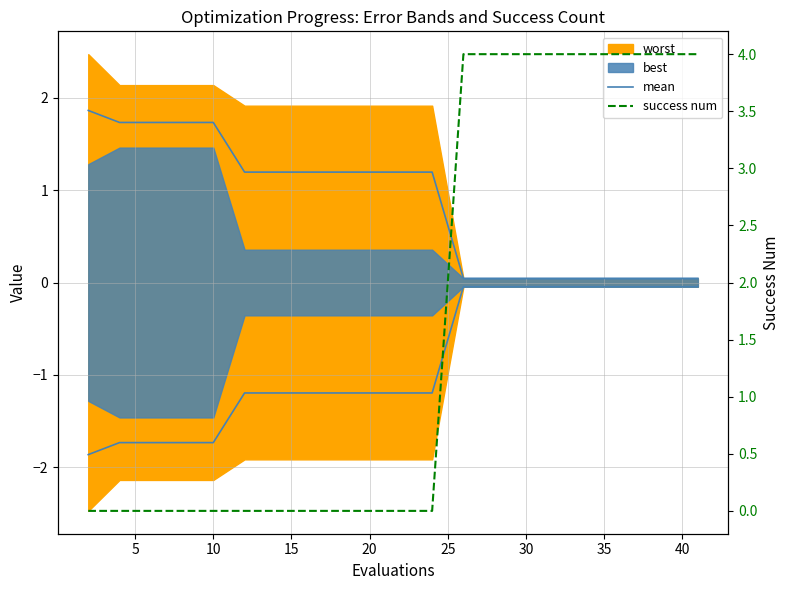

Rank the series by their average value, from highest to lowest.

success num, mean